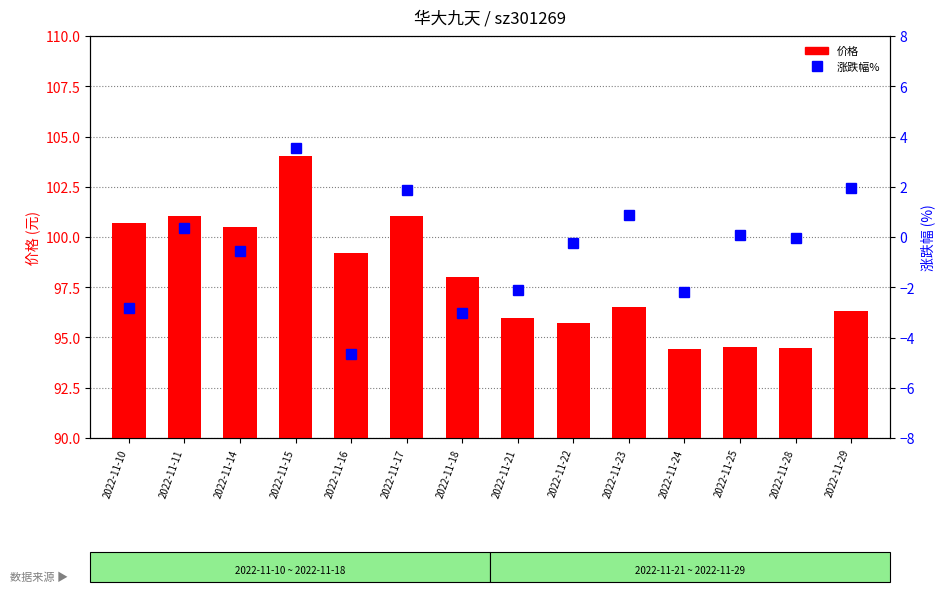

What is the value of the 涨跌幅% bar at the 14th from the left?

2.0